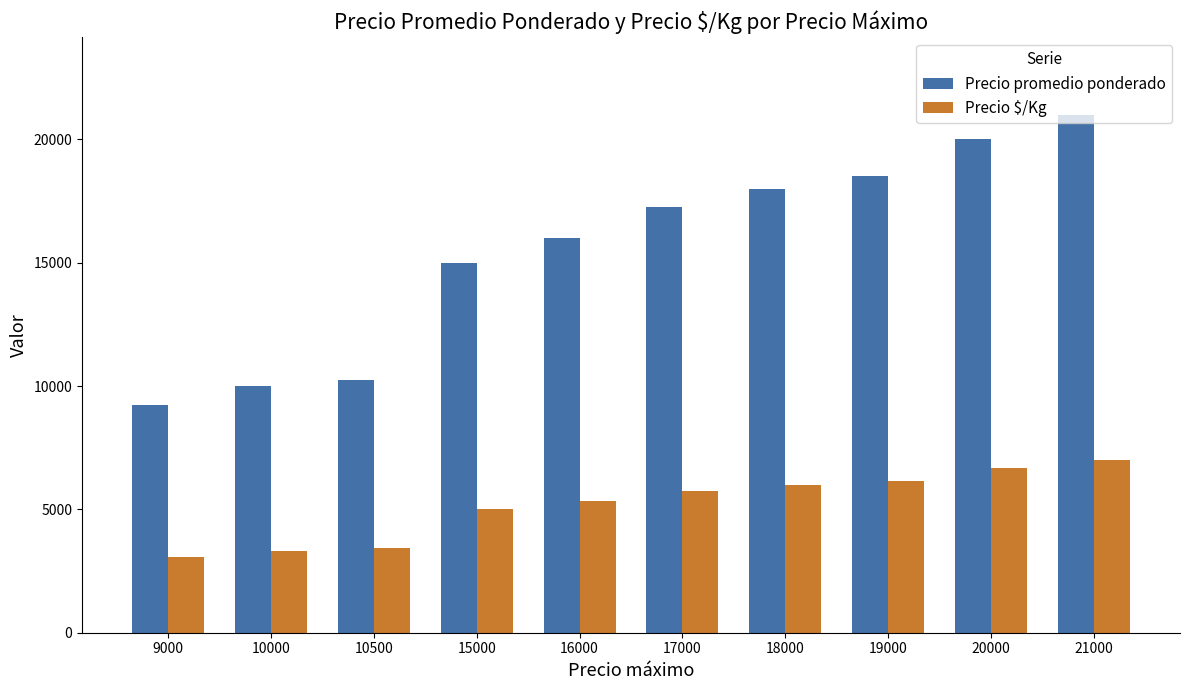

What is the total value across all series at 20000?

26667